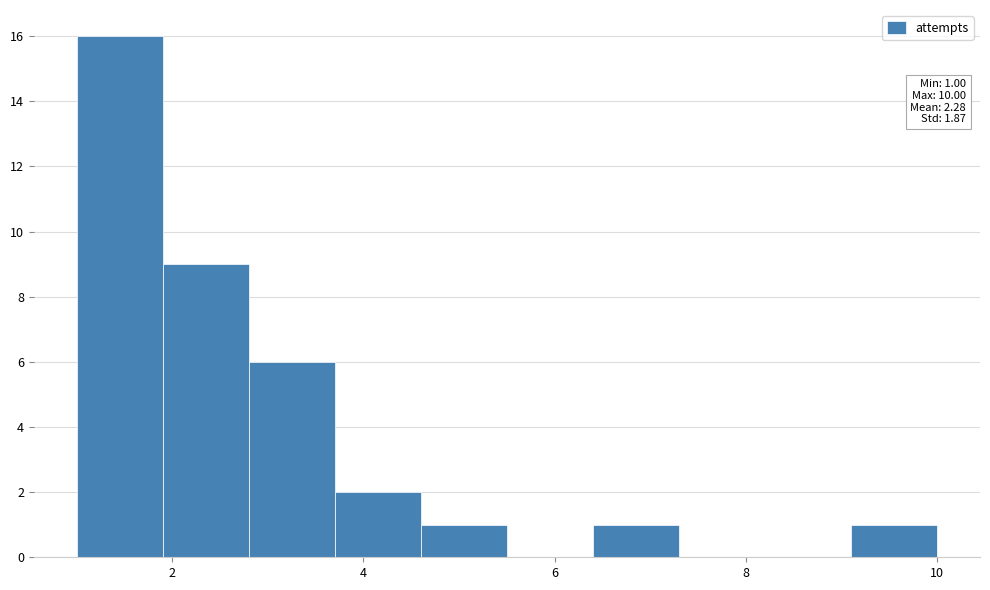

Which range on the x-axis has the tallest bar?

1.0 to 1.9